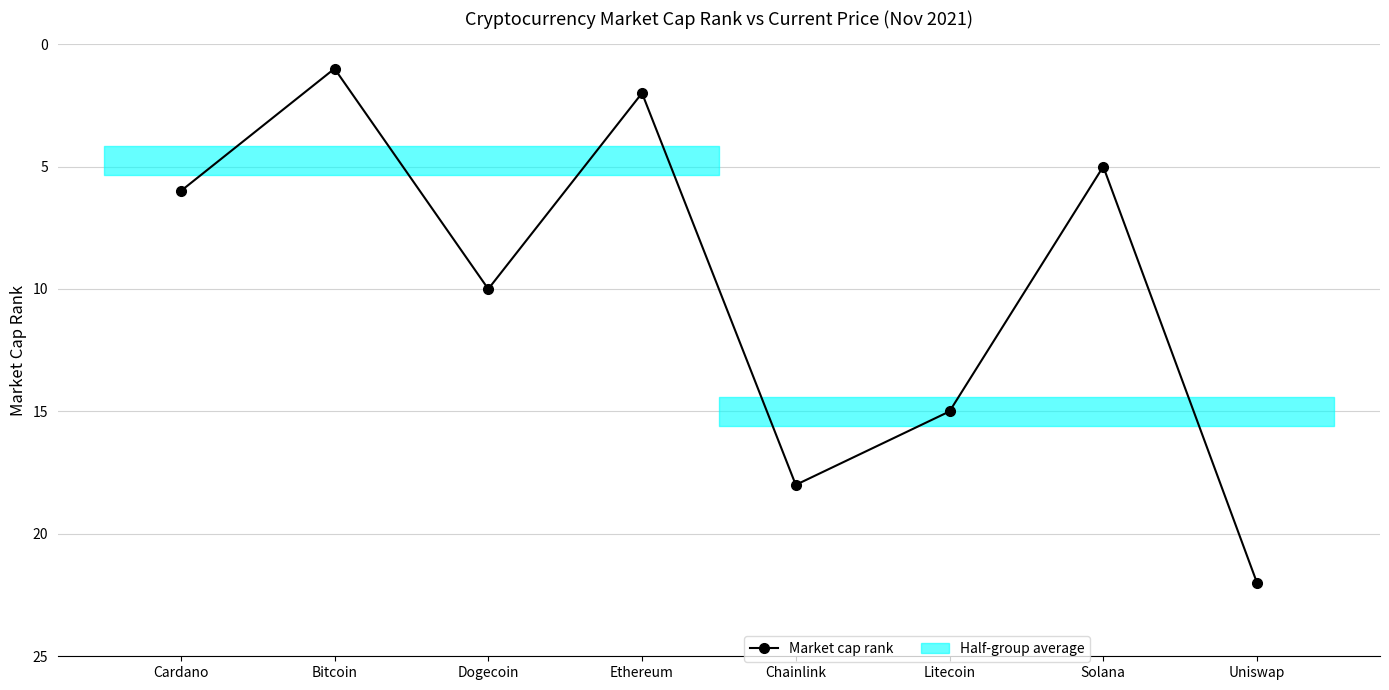

Which category has the lowest value across all series?

Bitcoin